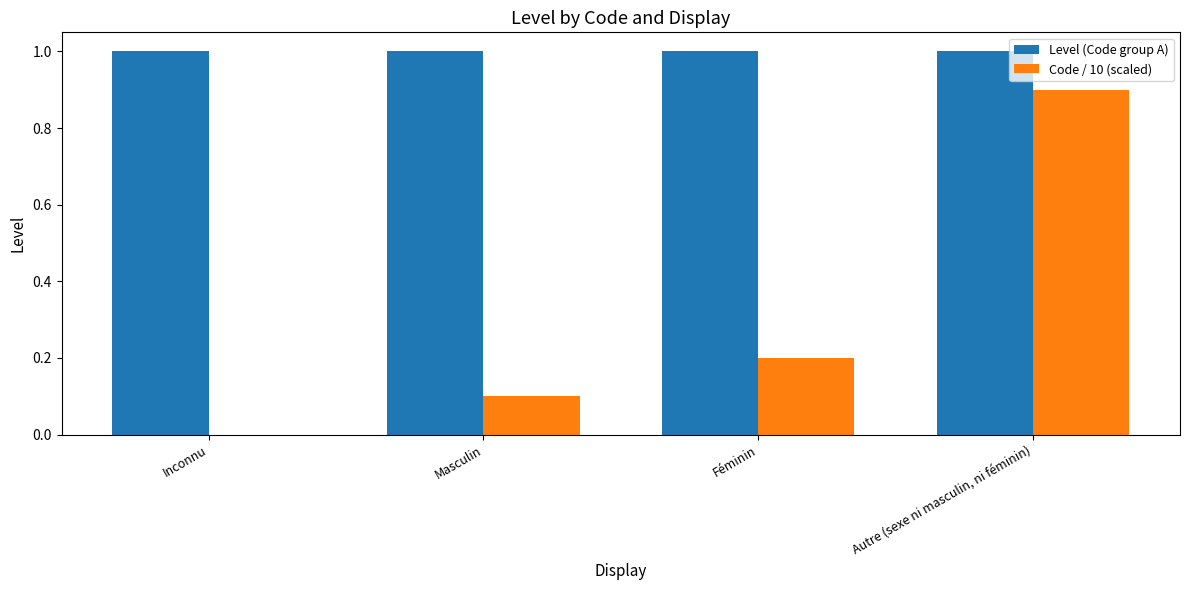

What is the total value across all series at Autre (sexe ni masculin, ni féminin)?

1.9